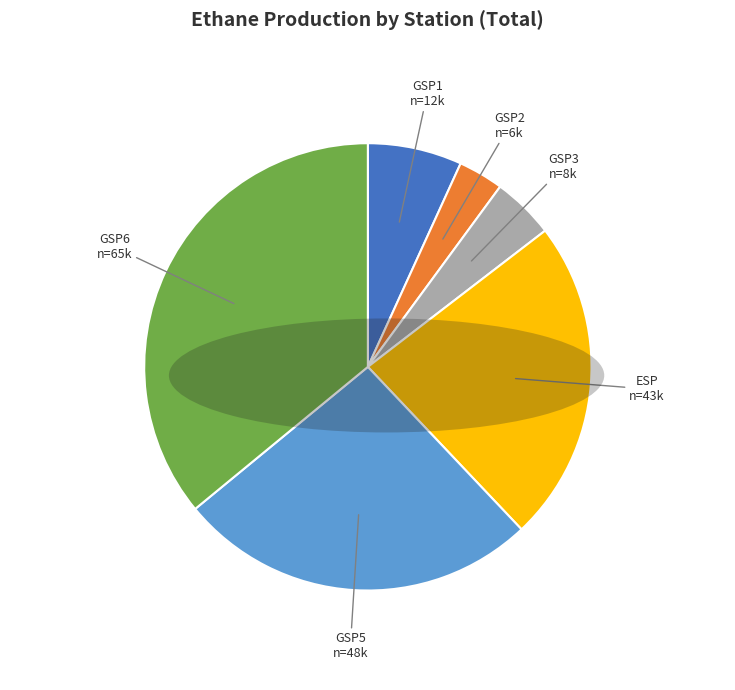

Is the sum of GSP1 and GSP2 greater than half?

No